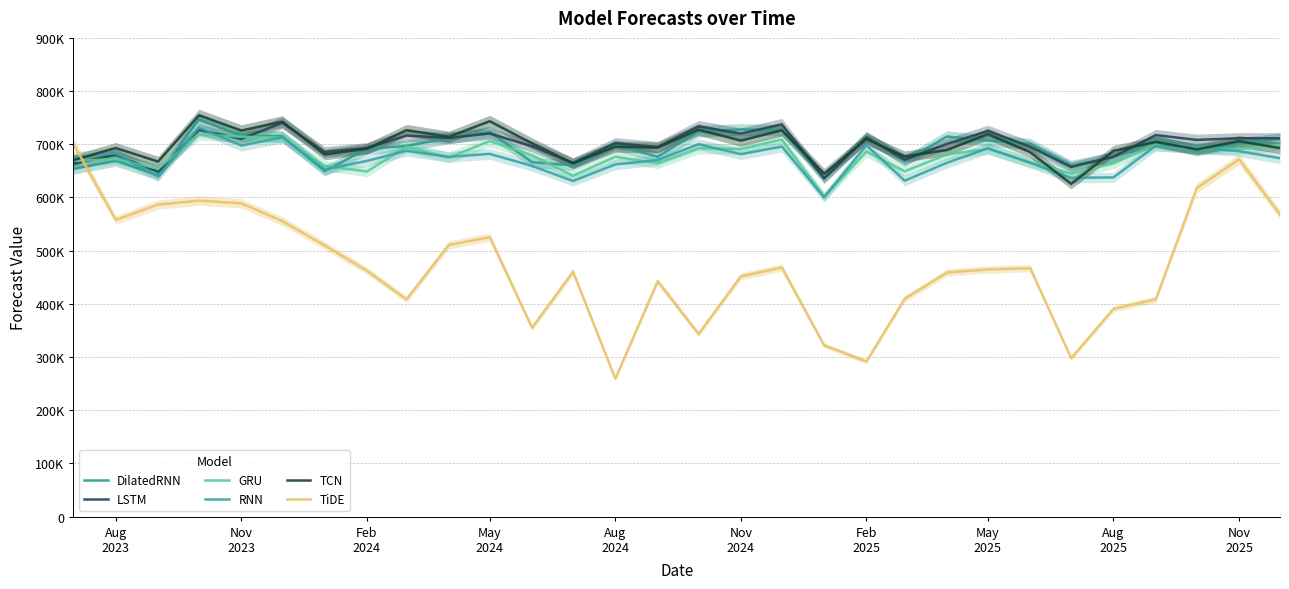

How many data points in TCN are less than 695512?

15